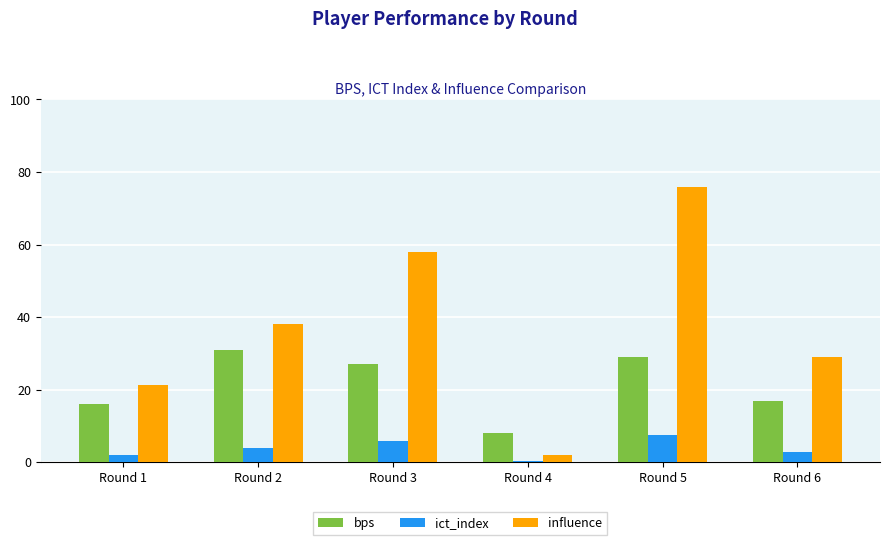

What is the total value across all series at Round 2?

73.0